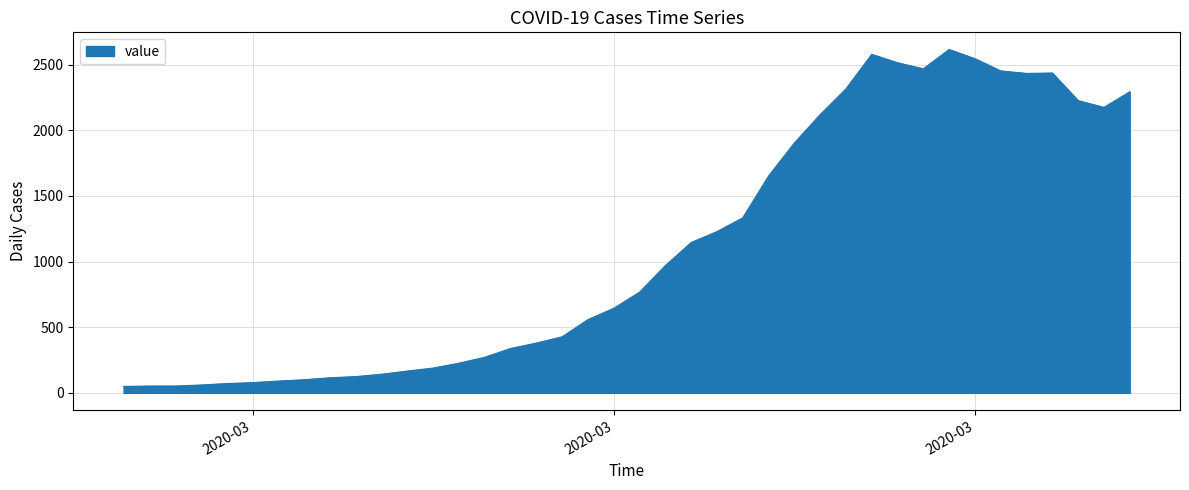

What is the difference between the maximum and minimum values?

2566